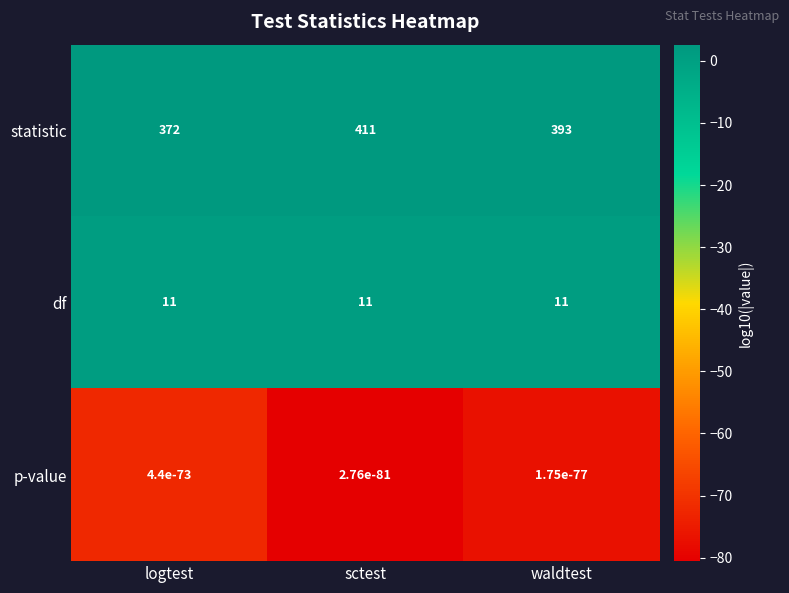

What is the difference between the maximum and minimum values in the statistic series?

39.0